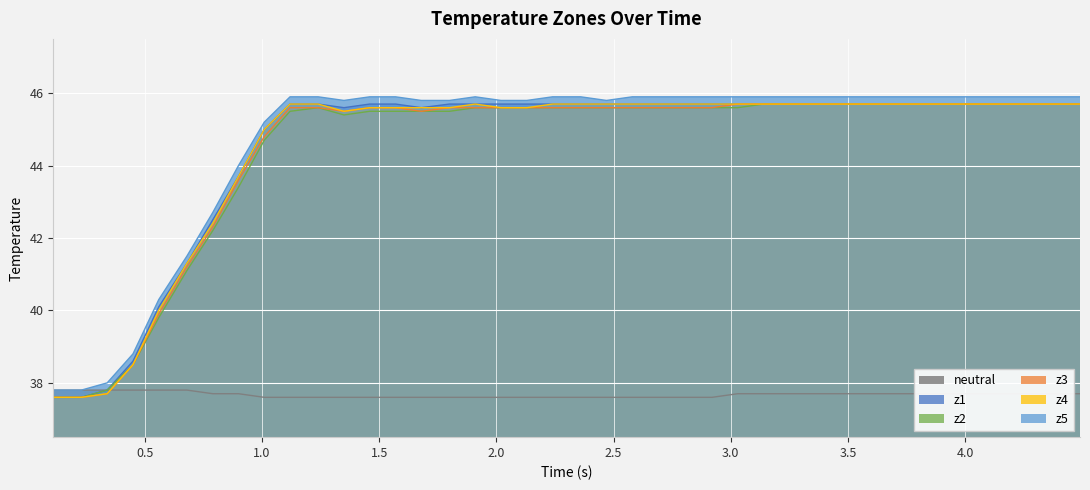

True or false: z5 has more than 1 points higher than both neighbors.

False